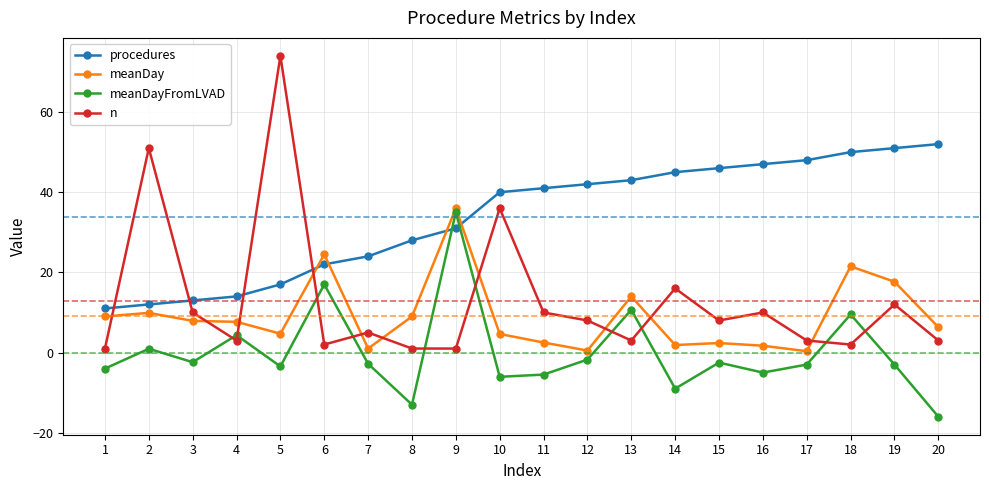

What is the average value of the procedures series?

33.9